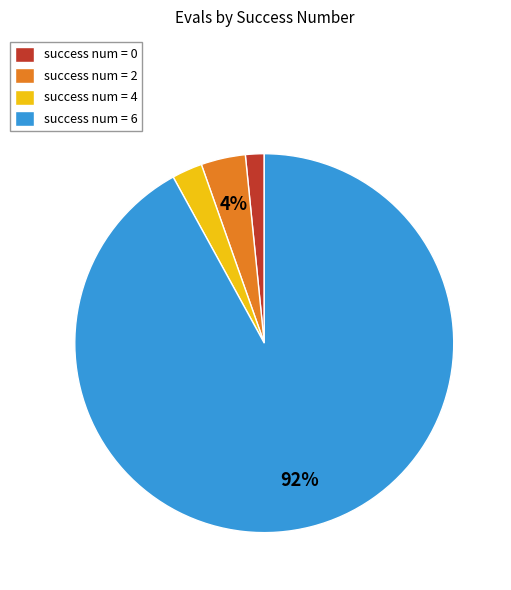

Rank the categories by value from lowest to highest.

success num = 0, success num = 4, success num = 2, success num = 6